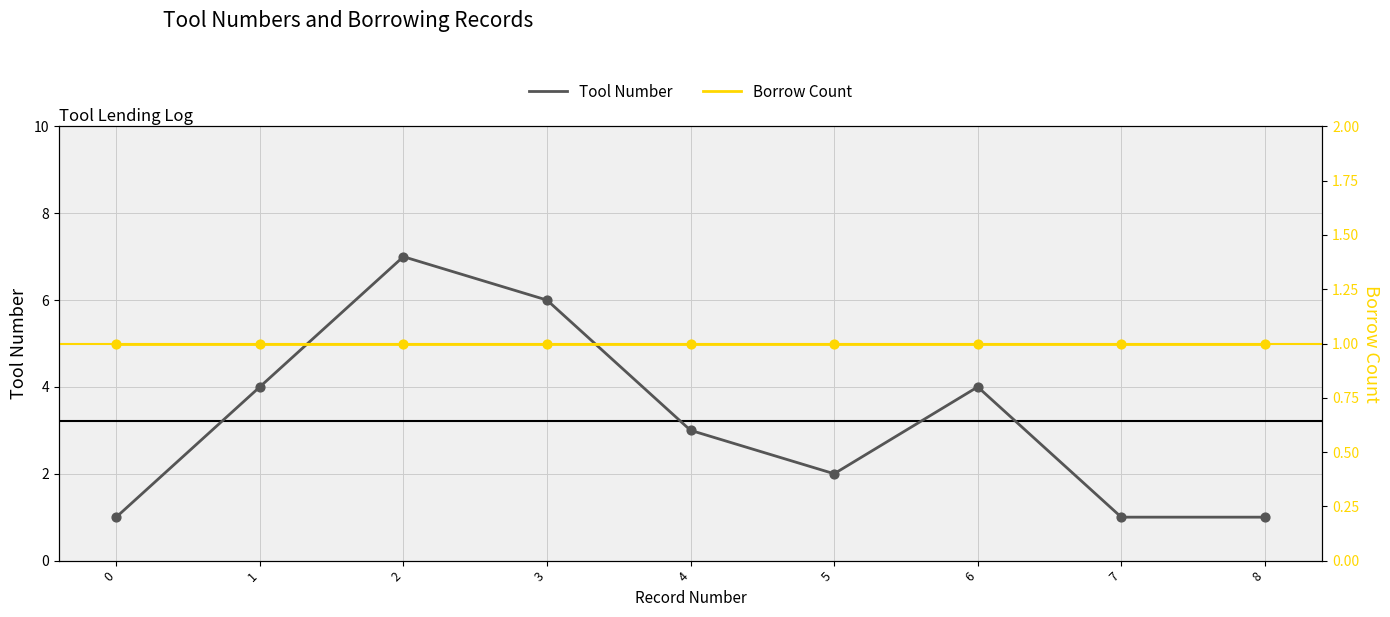

Which series has the largest total across all categories?

Tool Number